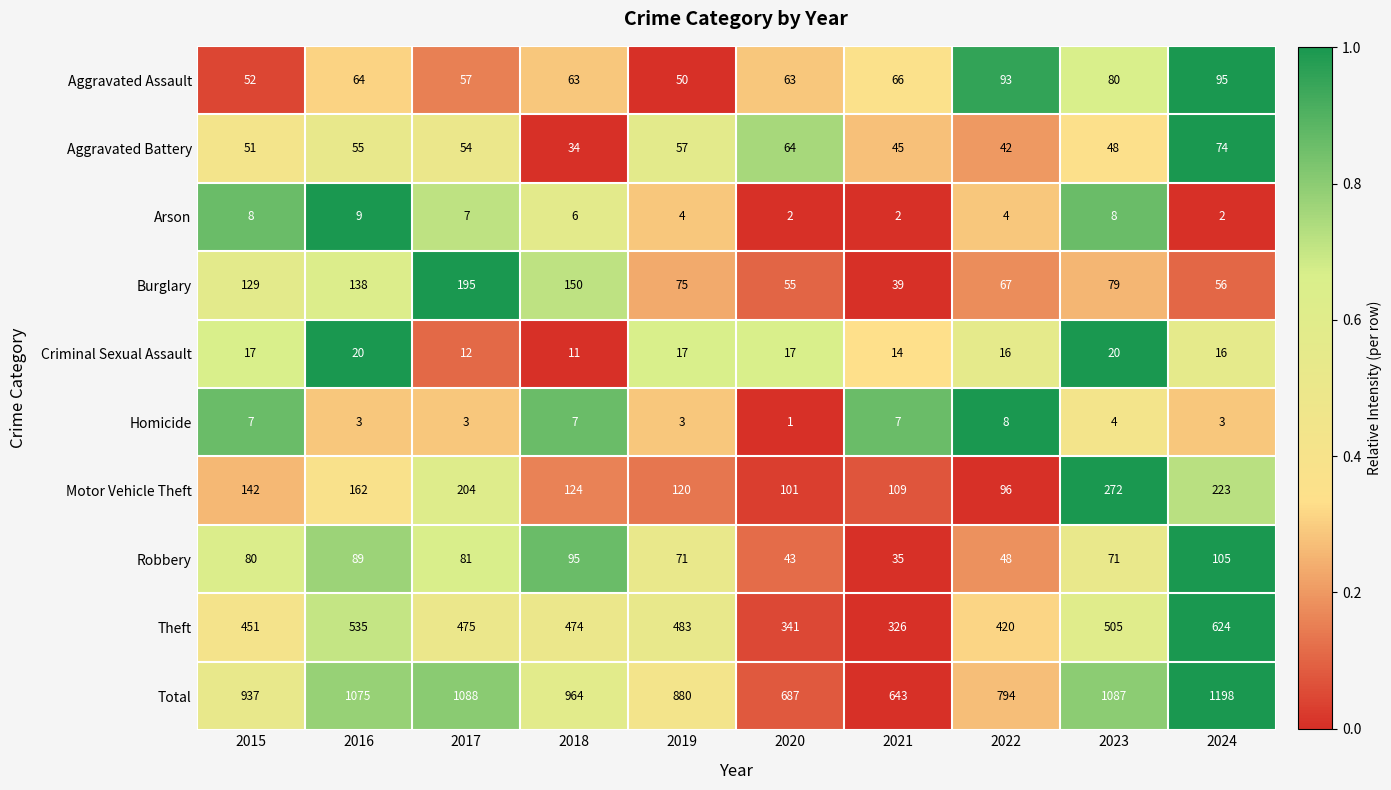

The value of Arson at 2021 is 3. True or false?

False